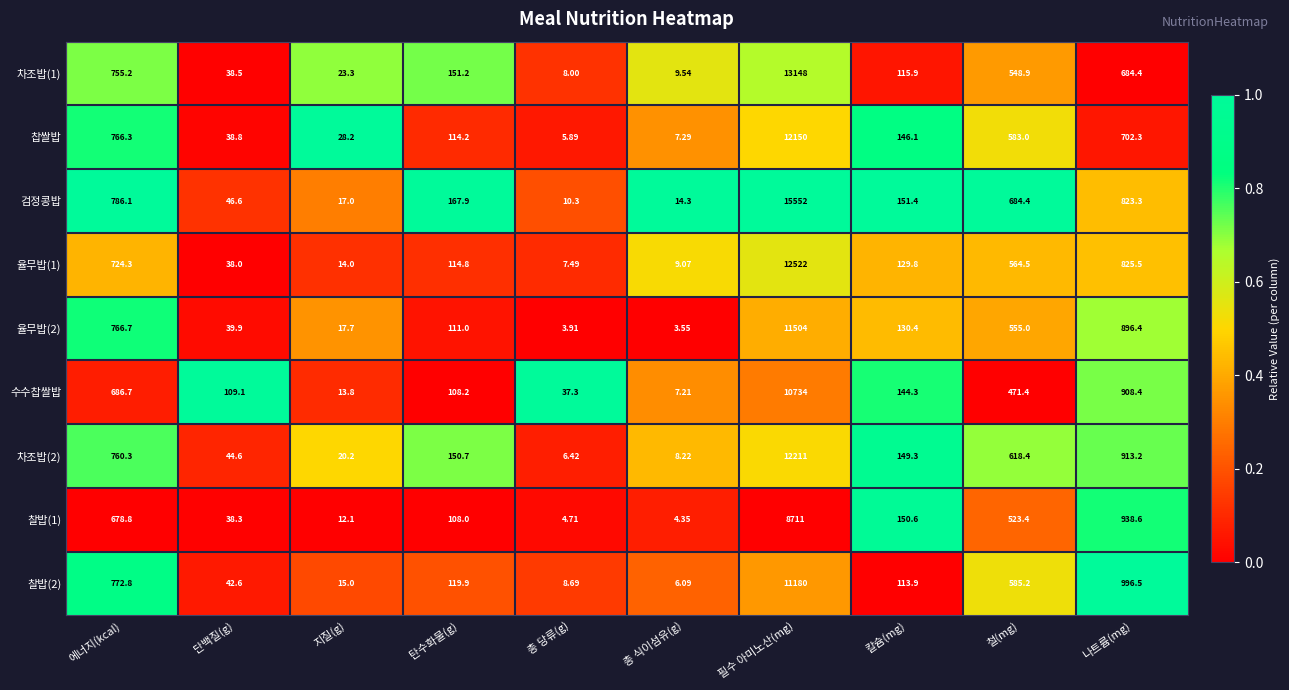

Which category has the lowest value across all series?

총 식이섬유(g)